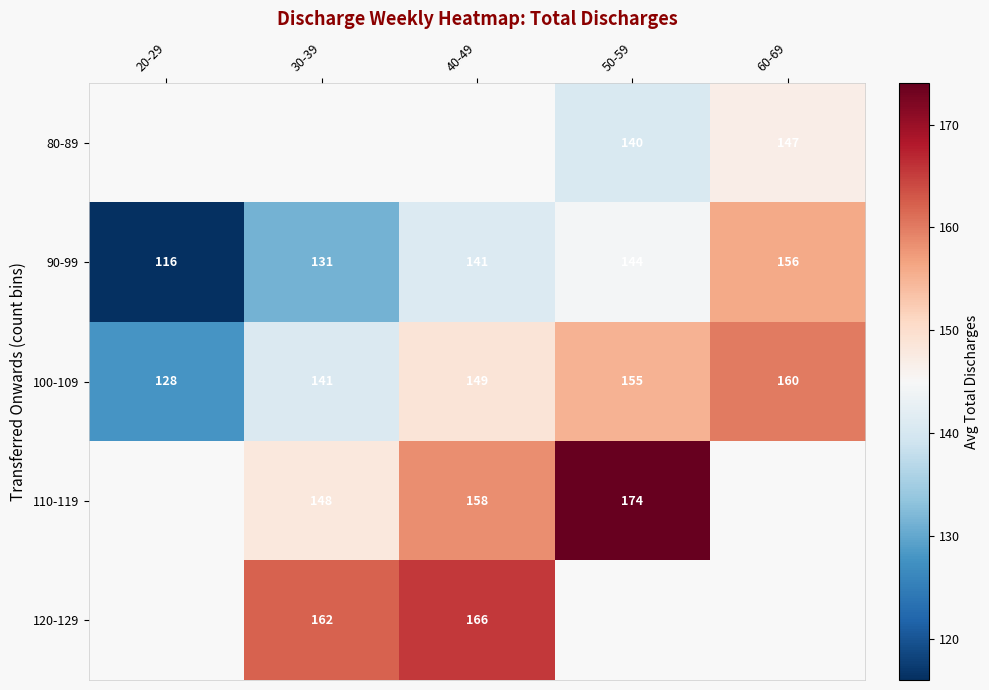

What is the average value of the 100-109 series?

146.6